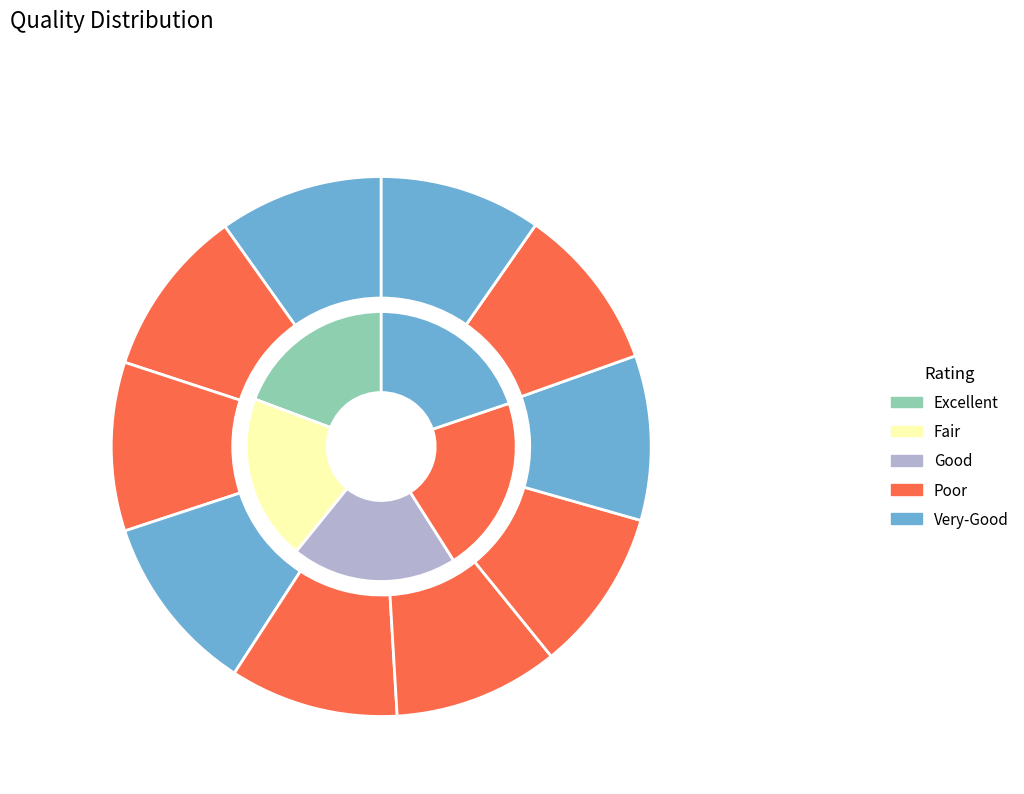

To the nearest percent, what portion does 2023-01-19 represent?

11%